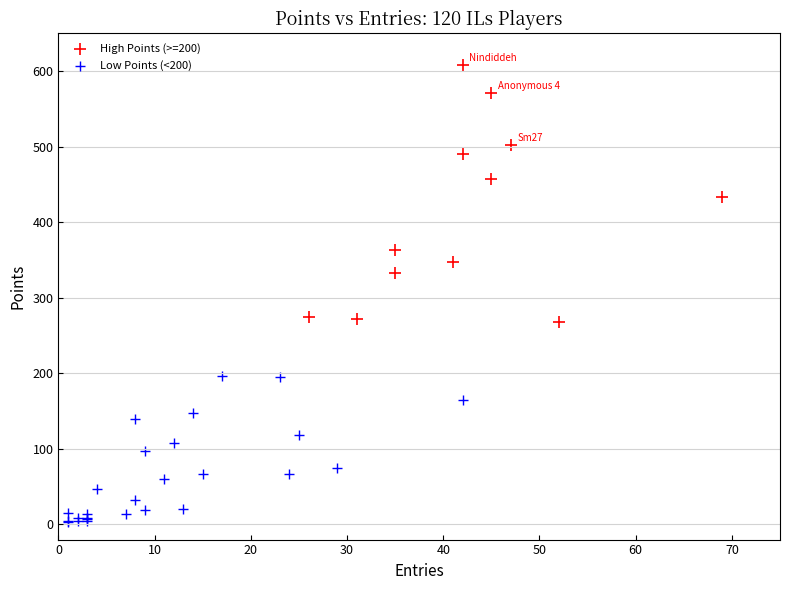

Which series contains the highest Y value?

High Points (>=200)